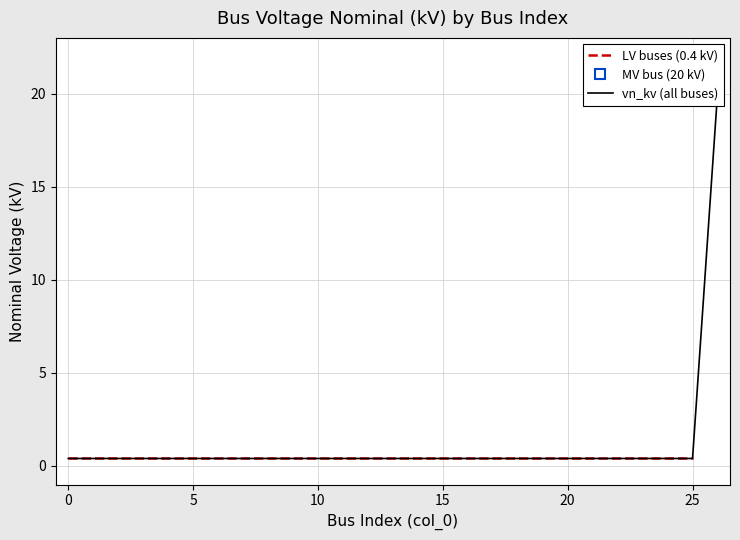

List the labels in order of value, smallest first.

0, 1, 2, 3, 4, 5, 6, 7, 8, 9, 10, 11, 12, 13, 14, 15, 16, 17, 18, 19, 20, 21, 22, 23, 24, 25, 26